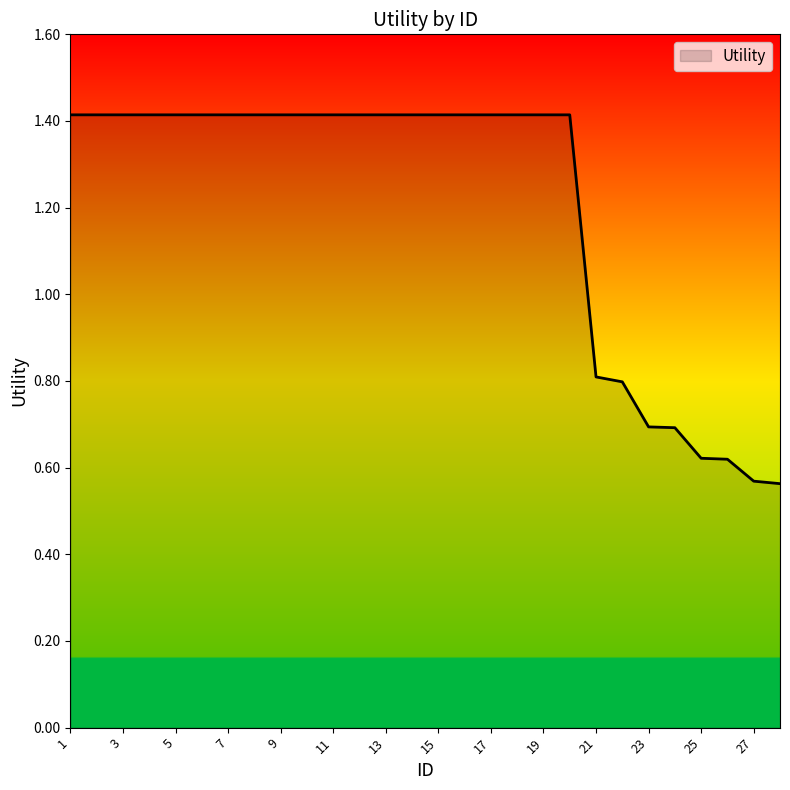

Does the chart display data point markers on the line(s)?

No